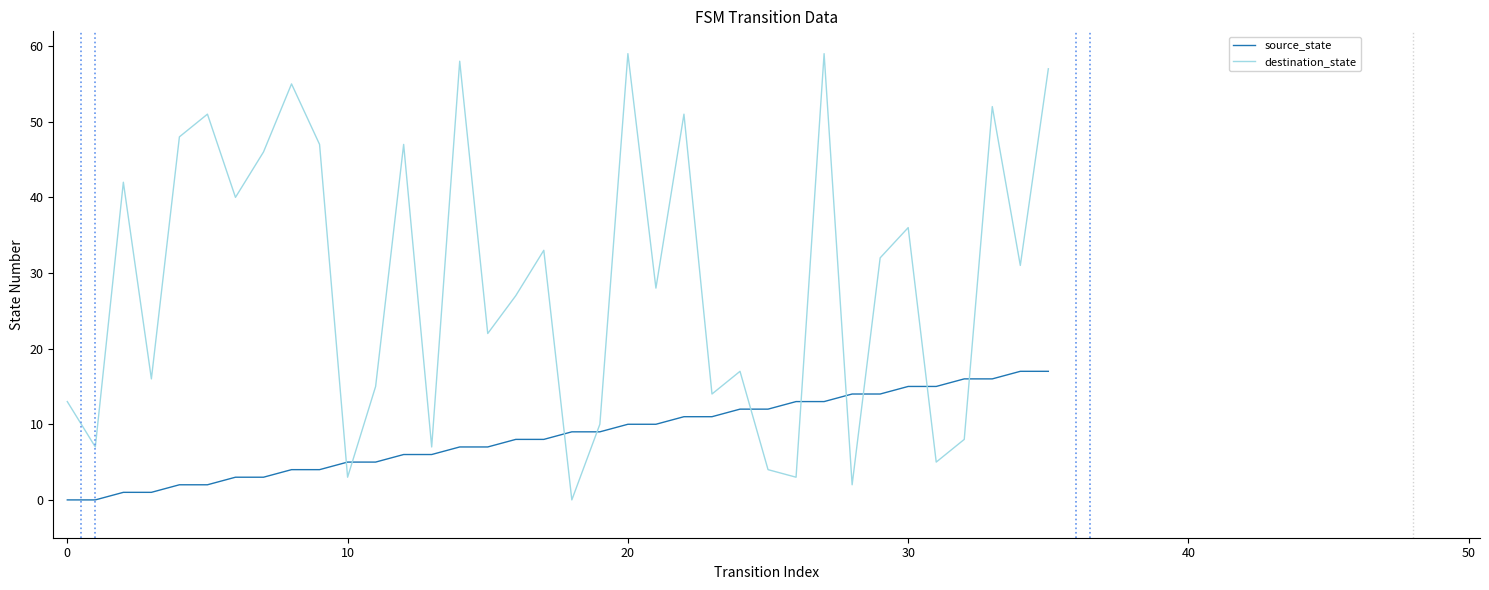

What is the difference between the maximum and minimum values in the destination_state series?

59